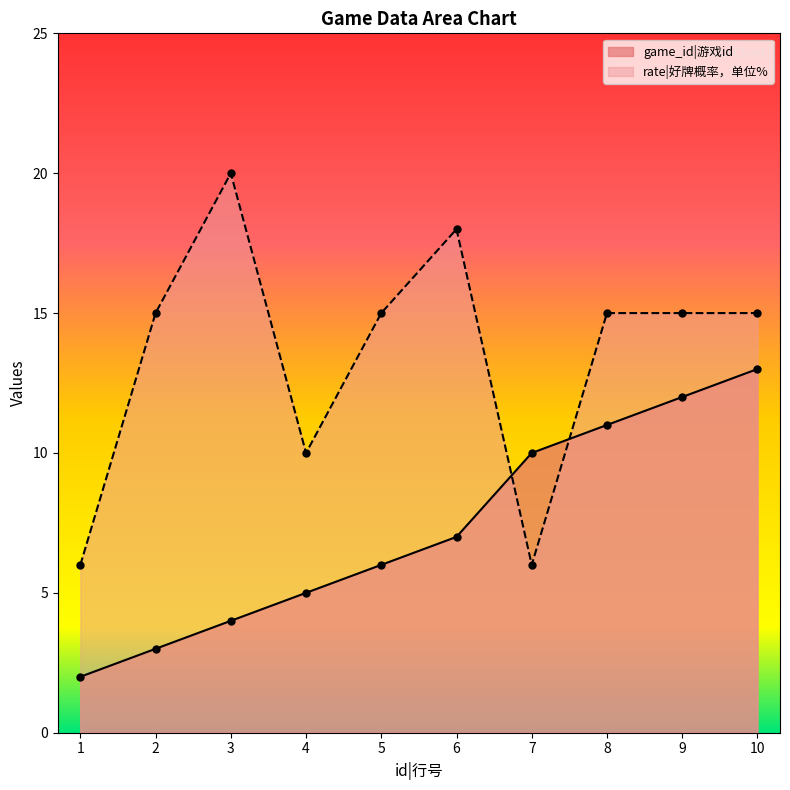

The value of rate|好牌概率，单位% at 9 is 23. True or false?

False